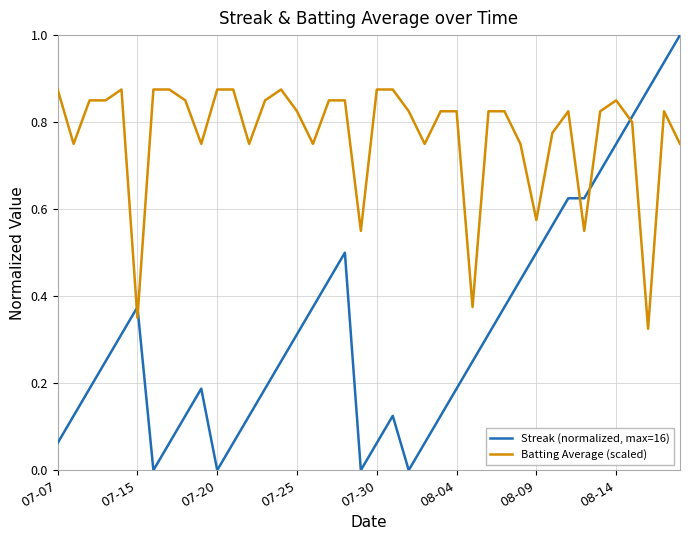

True or false: Streak (normalized, max=16) and Batting Average (scaled) cross at least once.

True